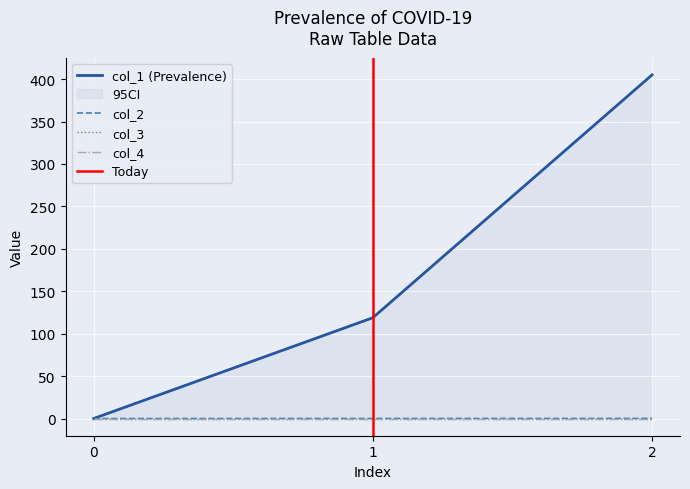

Rank the categories by col_2 value from lowest to highest.

0, 1, 2